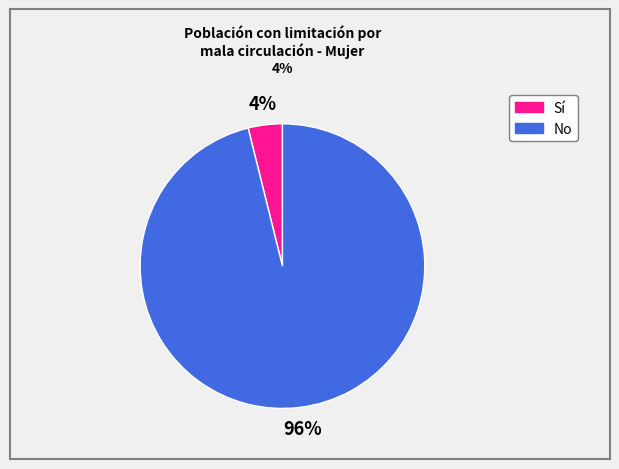

Count the number of slices in the pie.

2